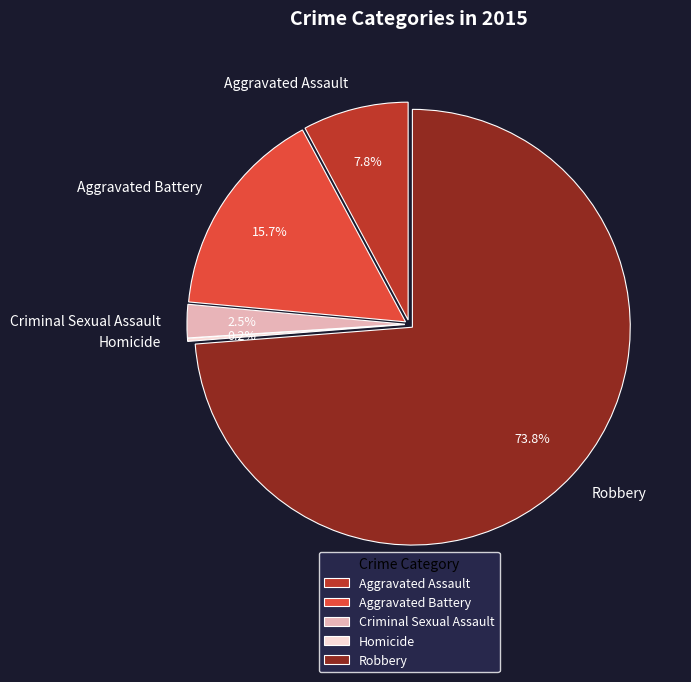

The Criminal Sexual Assault slice represents 1% of the pie. True or false?

False